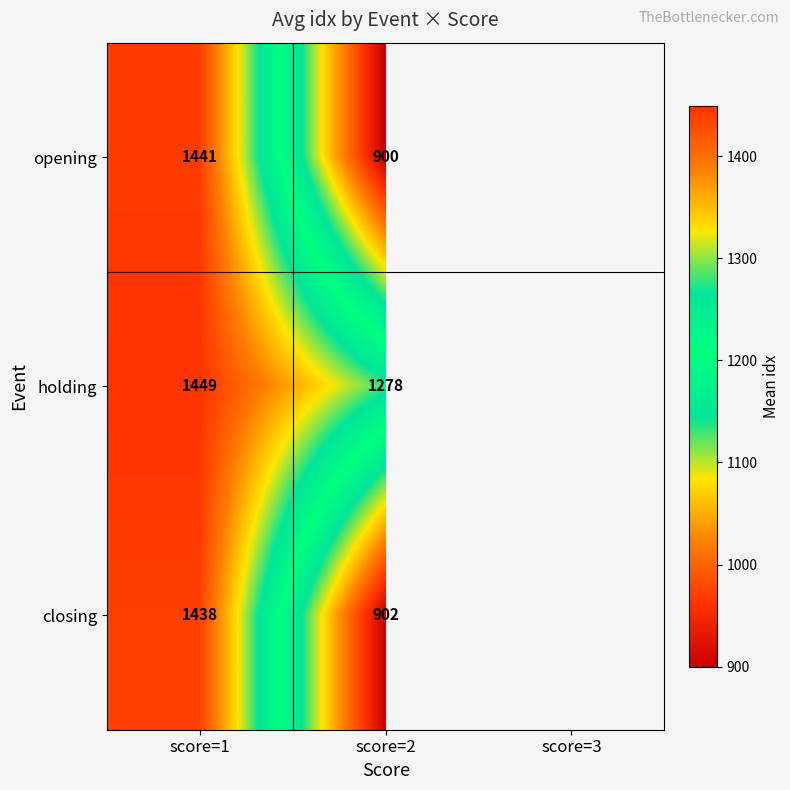

True or false: opening has a value of 1441 at score=1.

True